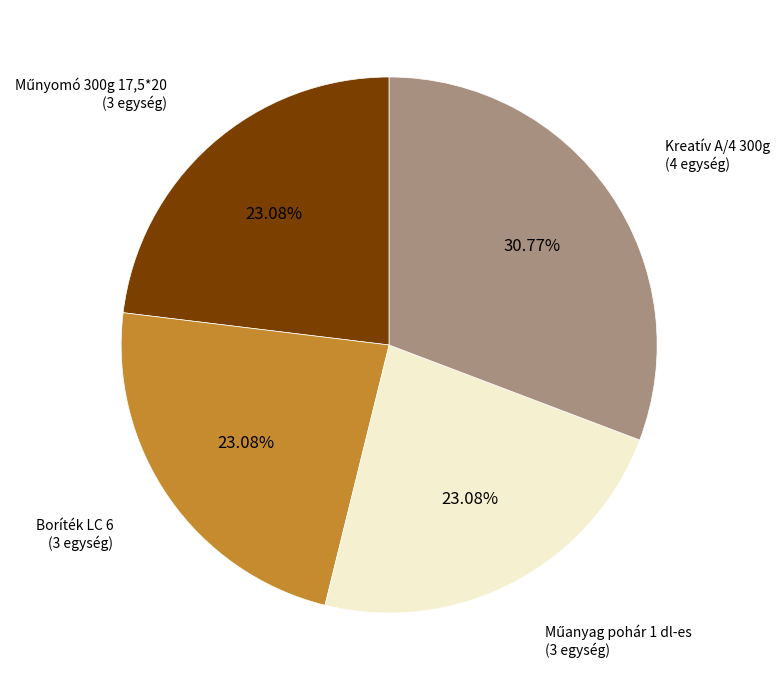

How many segments does this pie chart have?

4